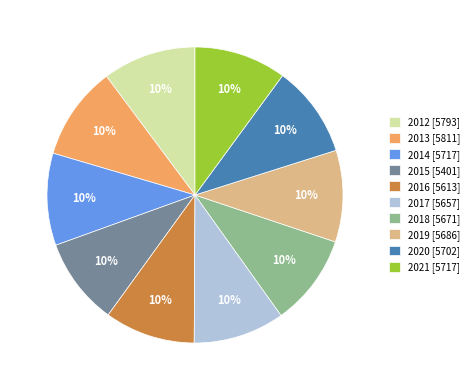

Is the sum of 2018 [5671] and 2016 [5613] greater than half?

No